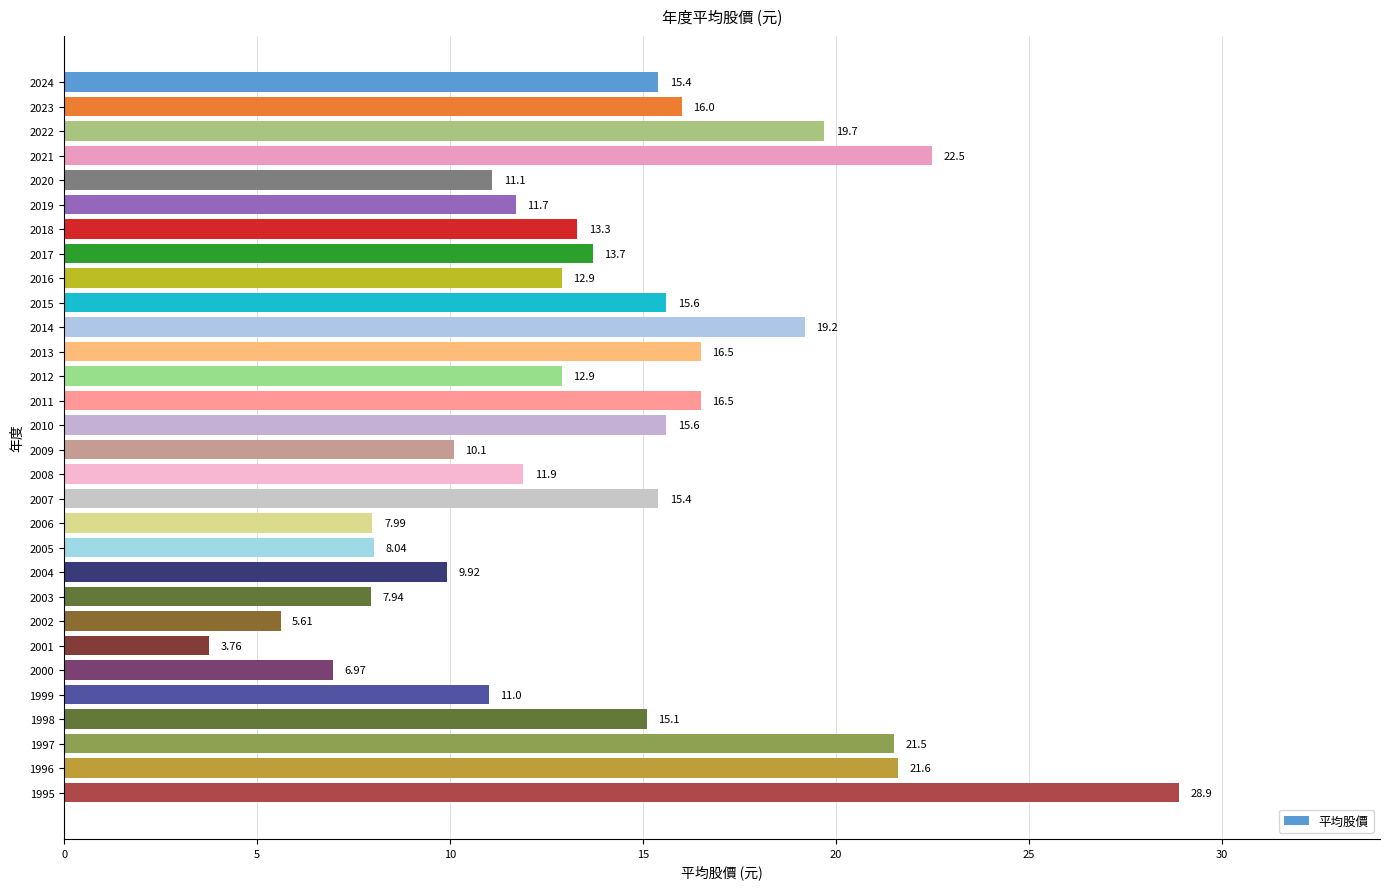

Which has a higher value, 2007 or 2003?

2007